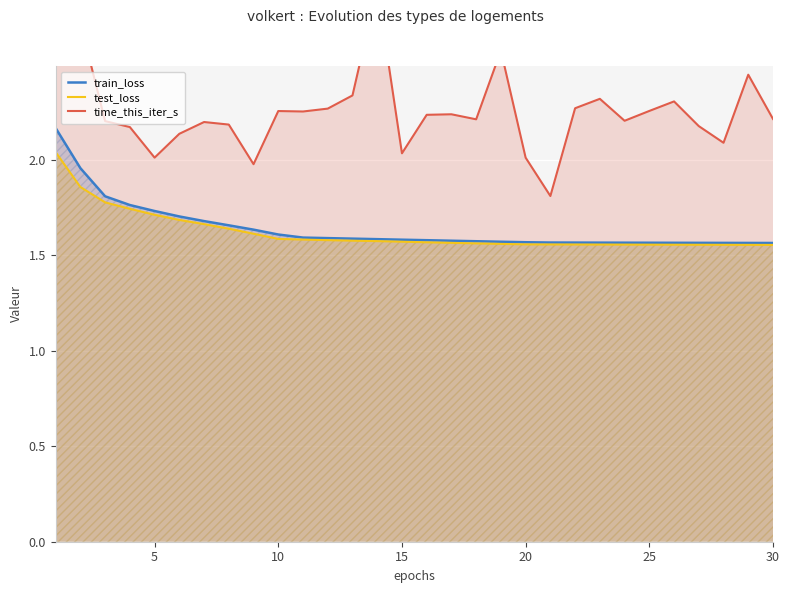

What is the maximum value for time_this_iter_s?

11.0